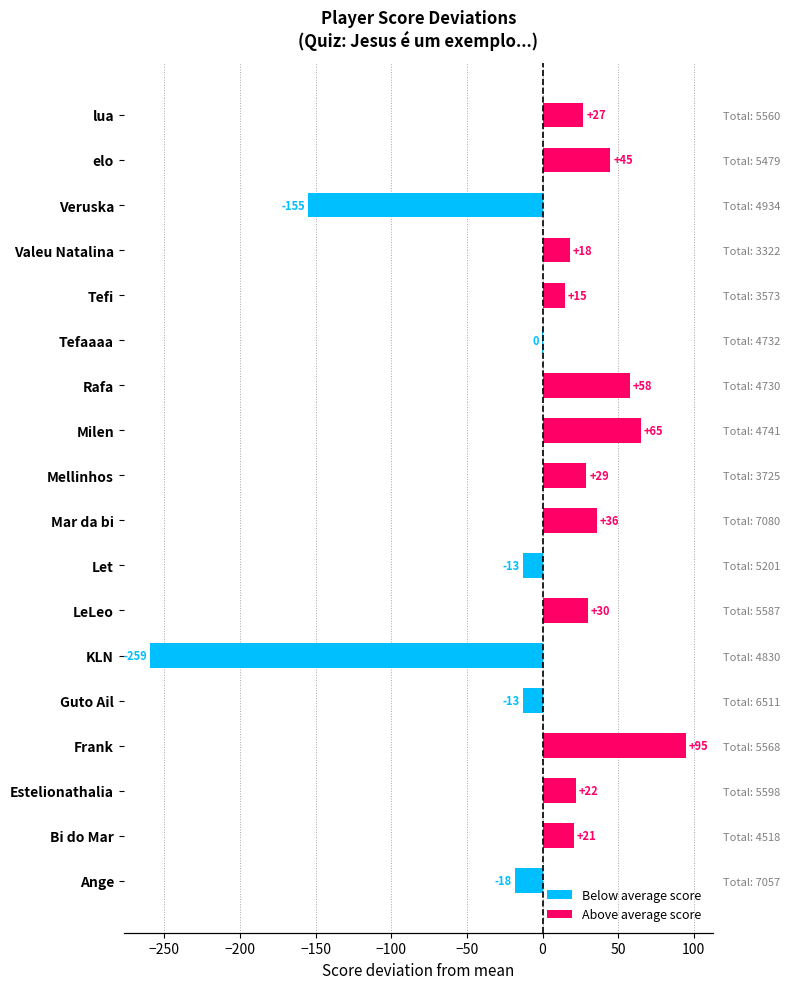

Is it true that the value at Milen is 94.7?

False